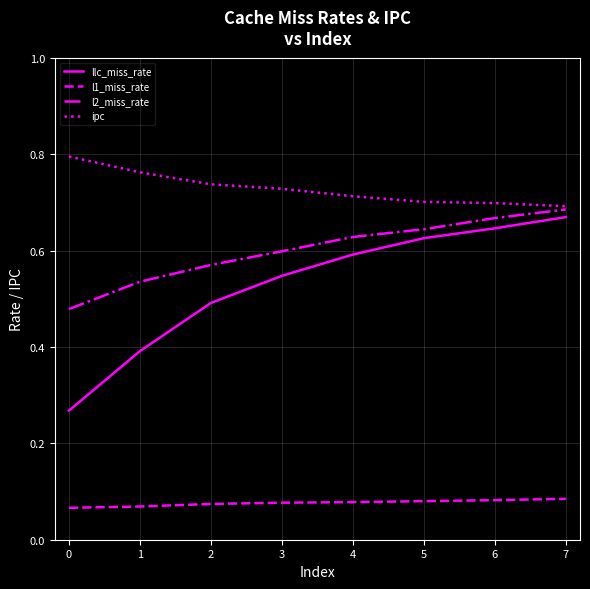

Rank the series at 2 from lowest to highest value.

l1_miss_rate, llc_miss_rate, l2_miss_rate, ipc